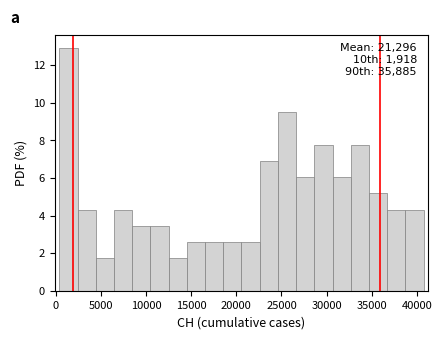

Over which range of the x-axis is the bar tallest?

500 to 2500